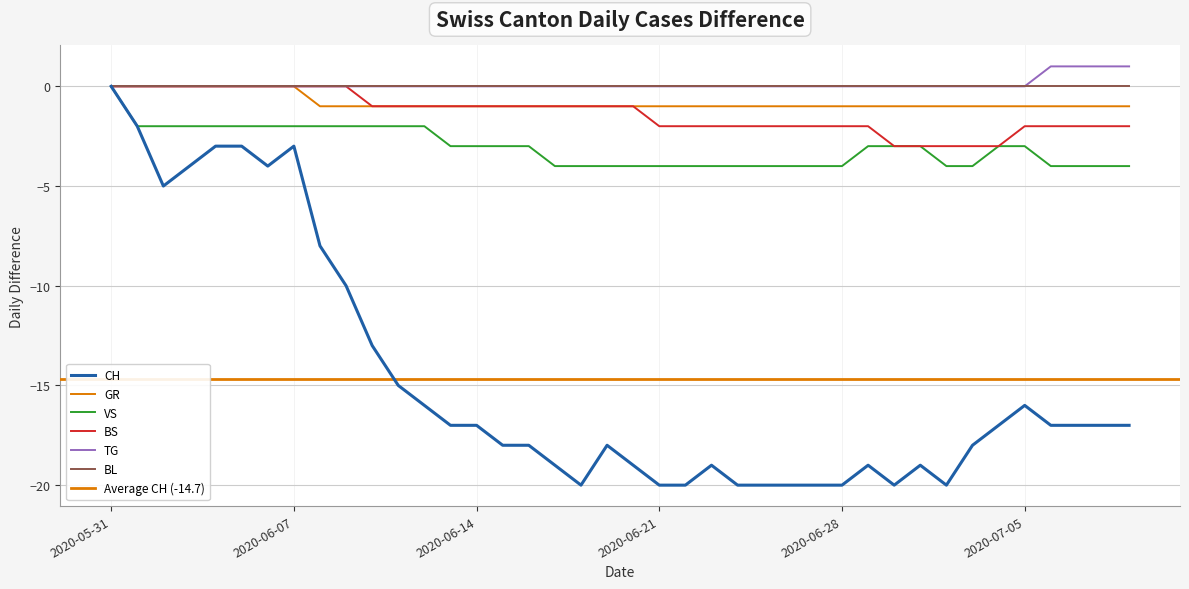

Which series changed the most between 2020-06-01 and 2020-07-02?

CH